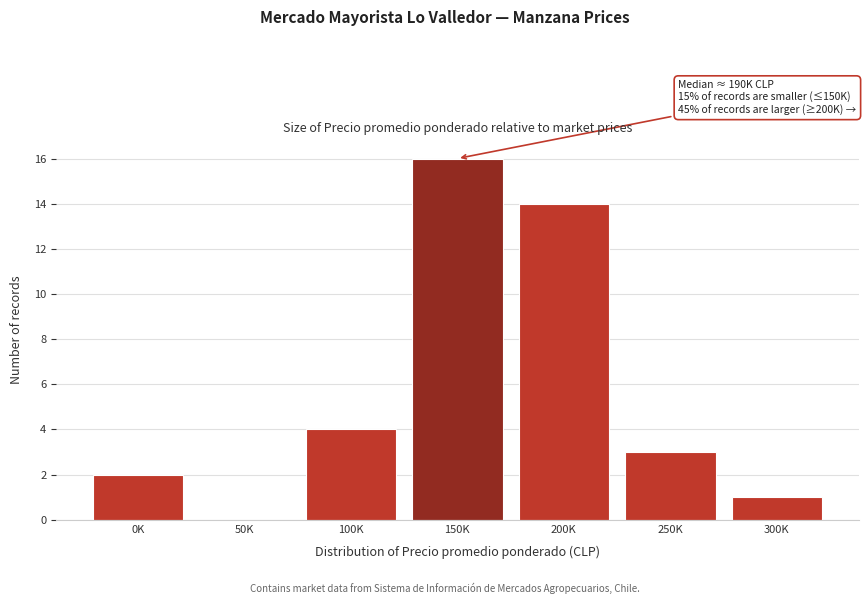

Reading right to left, transcribe all the data shown in this chart.

300K=1	250K=3	200K=14	150K=16	100K=4	50K=0	0K=2